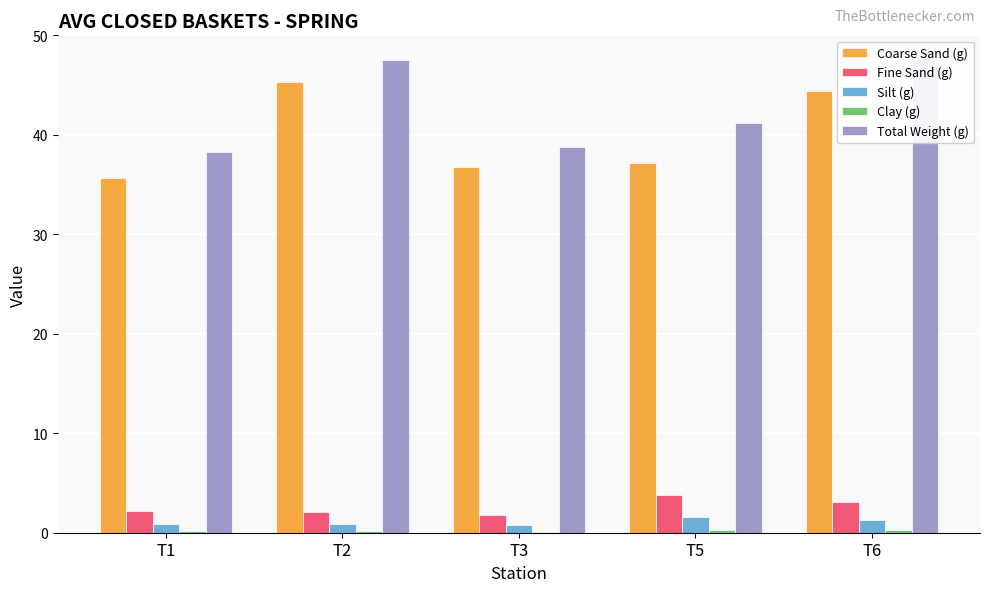

At which label is Fine Sand (g) closest to 2?

T2